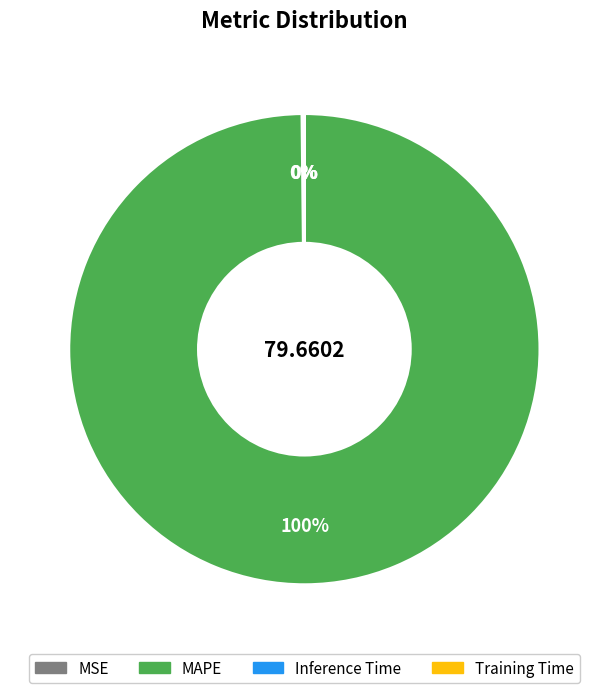

Which category has the biggest portion of the pie?

MAPE